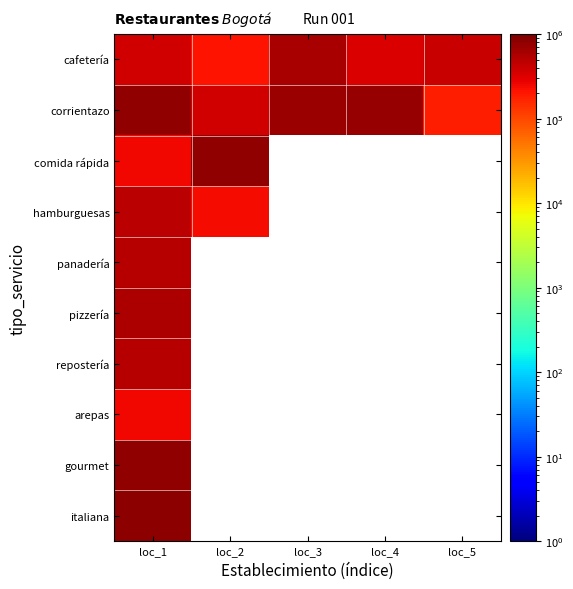

Is it true that cafetería equals 335000.7 at loc_4?

True